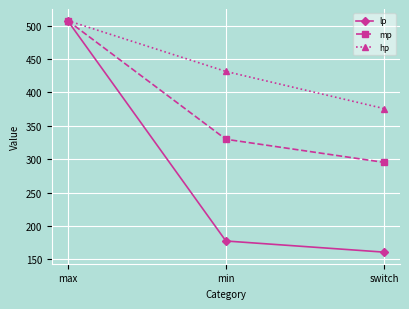

Reading right to left, extract all data points from this chart.

lp: switch=160.9	min=177.6	max=507.5
mp: switch=295.2	min=329.9	max=507.5
hp: switch=375.7	min=431.4	max=507.5